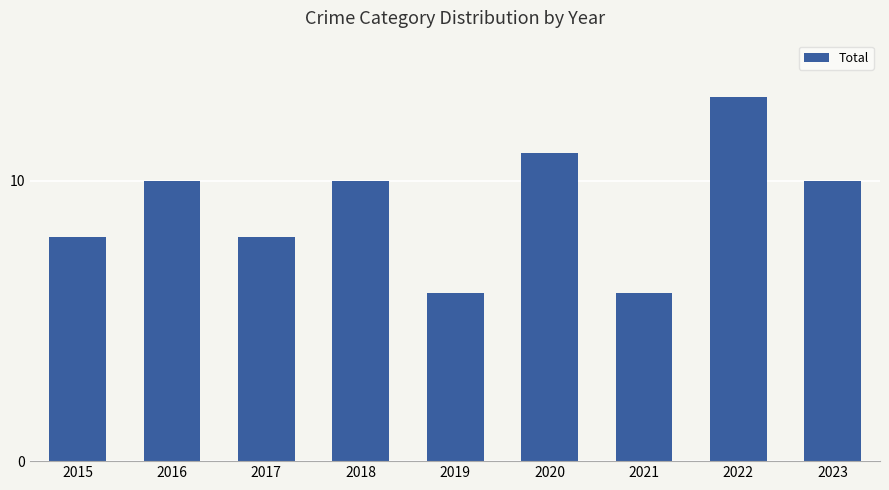

What is the smallest value displayed?

6